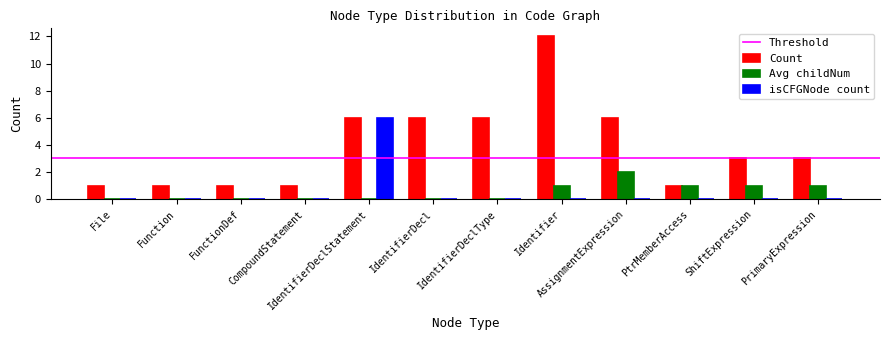

What is the spread (max minus min) of values at PtrMemberAccess?

1